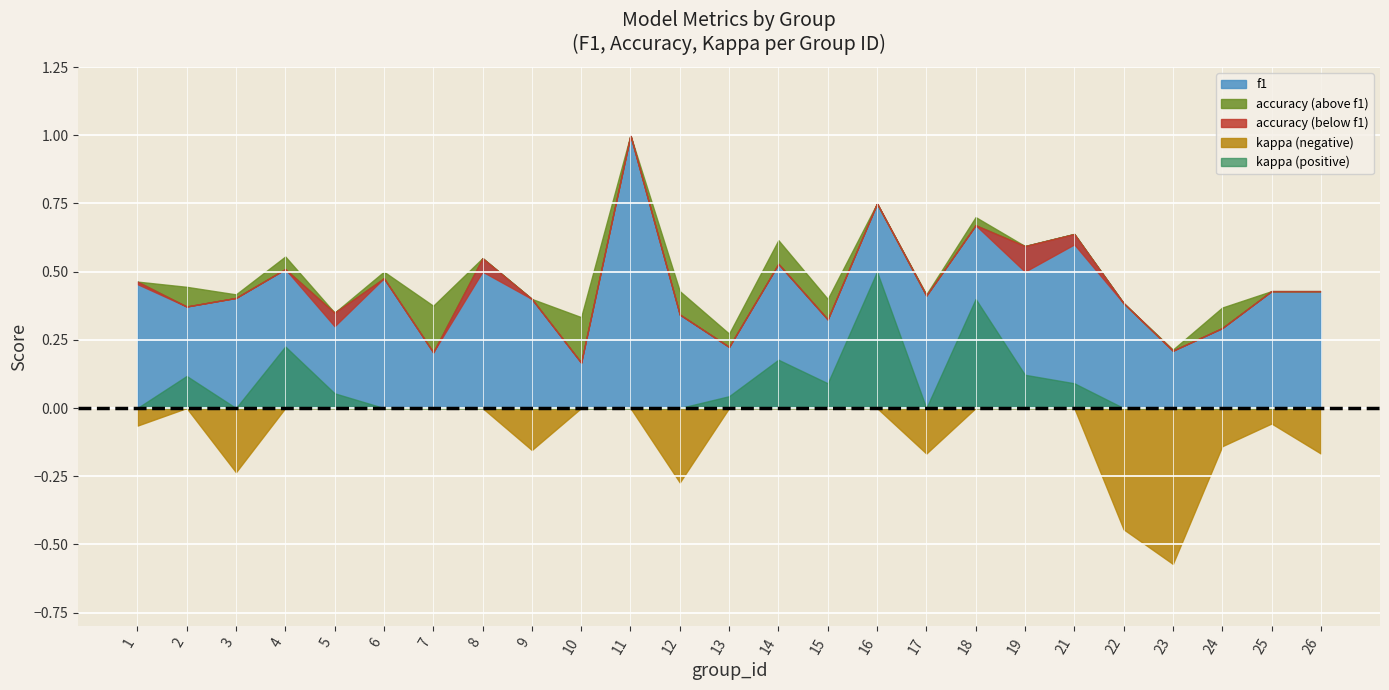

In accuracy, how many points are lower than both neighbors (excluding endpoints)?

9